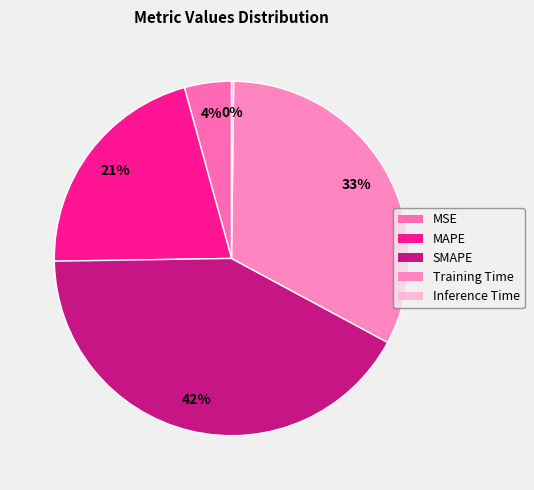

Which slice is the smallest?

Inference Time